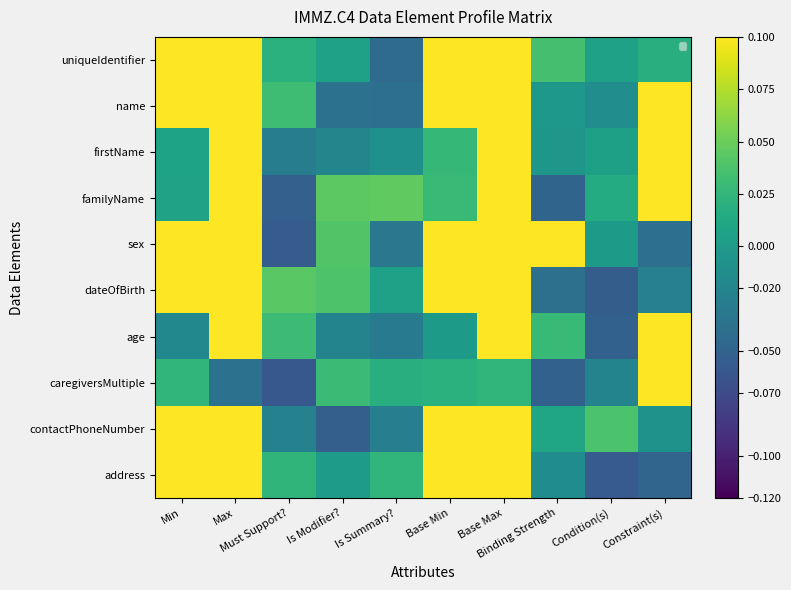

How many series are shown in this chart?

10